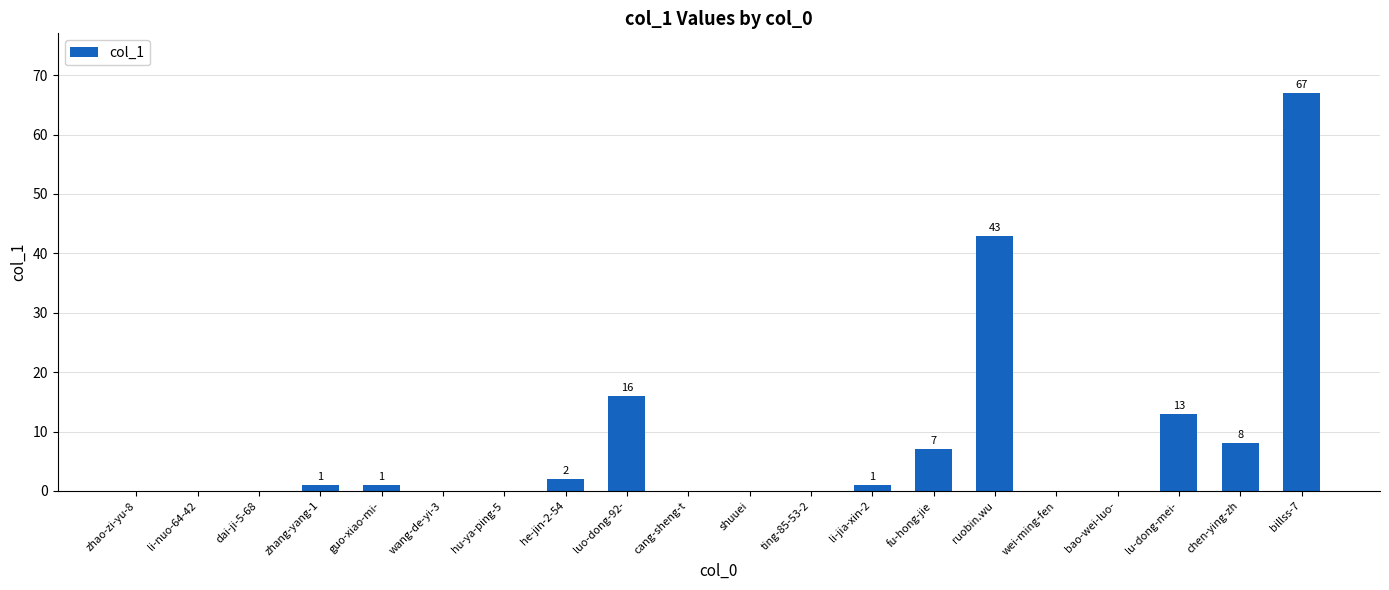

At which label is the value closest to 33?

ruobin.wu